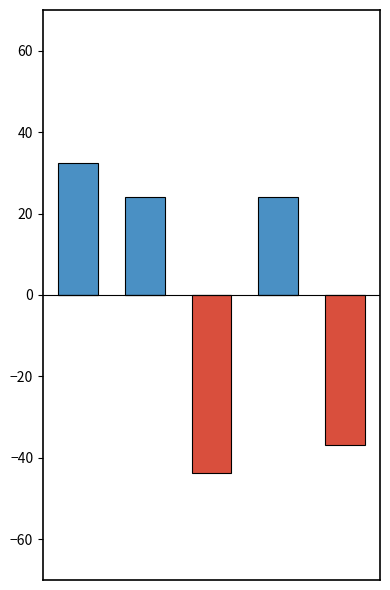

Reading left to right, extract all data points from this chart.

col_0 positive: 32.4	24.1	0.0	24.1	0.0
col_0 negative: 0.0	0.0	-43.8	0.0	-36.8